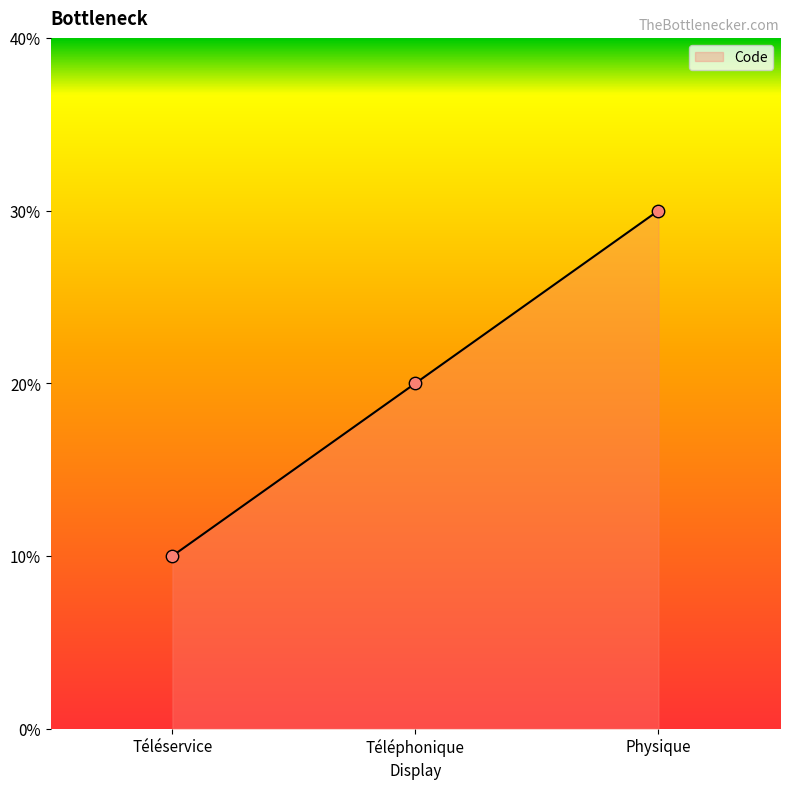

Is this an area chart (filled region under the line)?

Yes